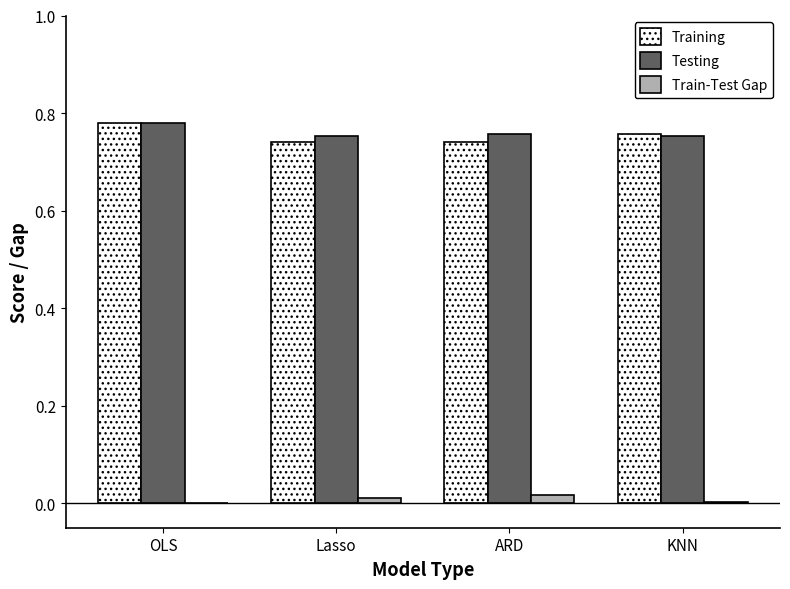

What is the sum of all Training values?

3.0